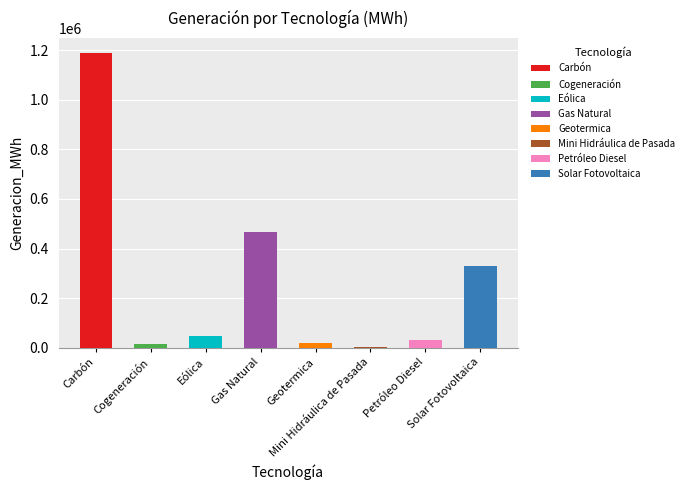

What position from the right is Solar Fotovoltaica?

1